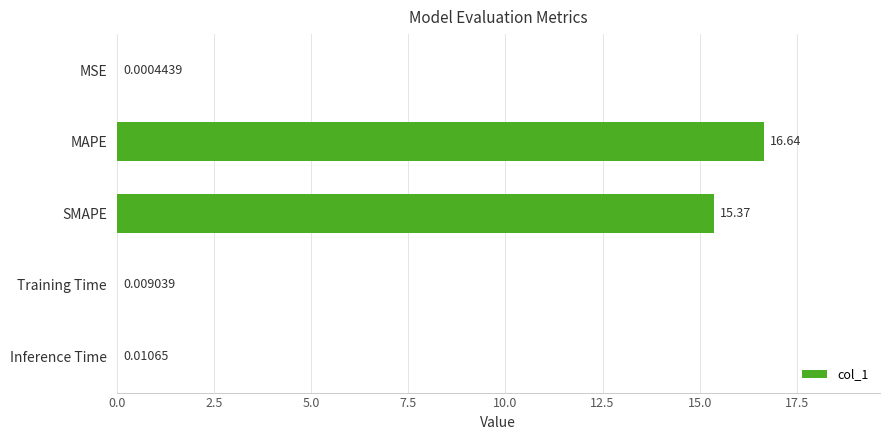

Does the chart contain stacked bars?

No